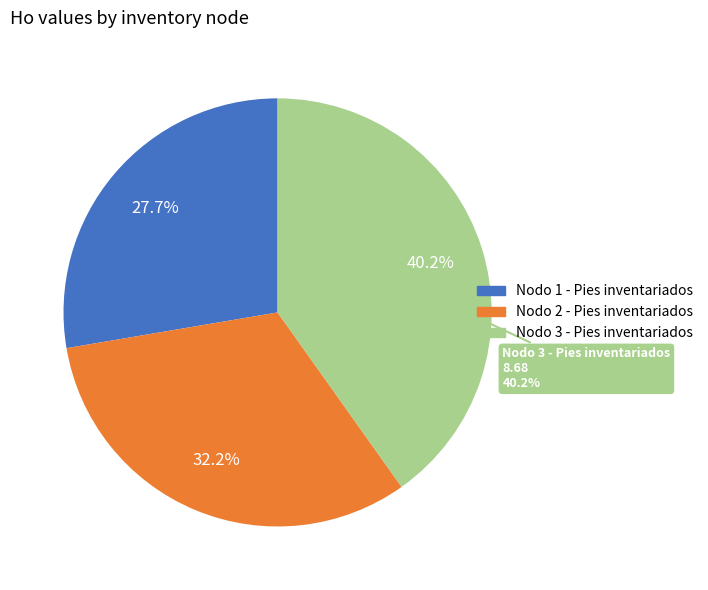

Count the number of slices in the pie.

3